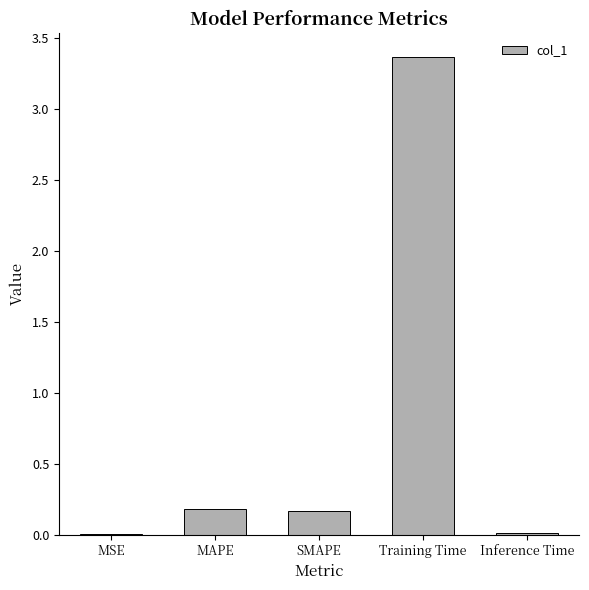

The chart shows a value of 0.2 at SMAPE. True or false?

True